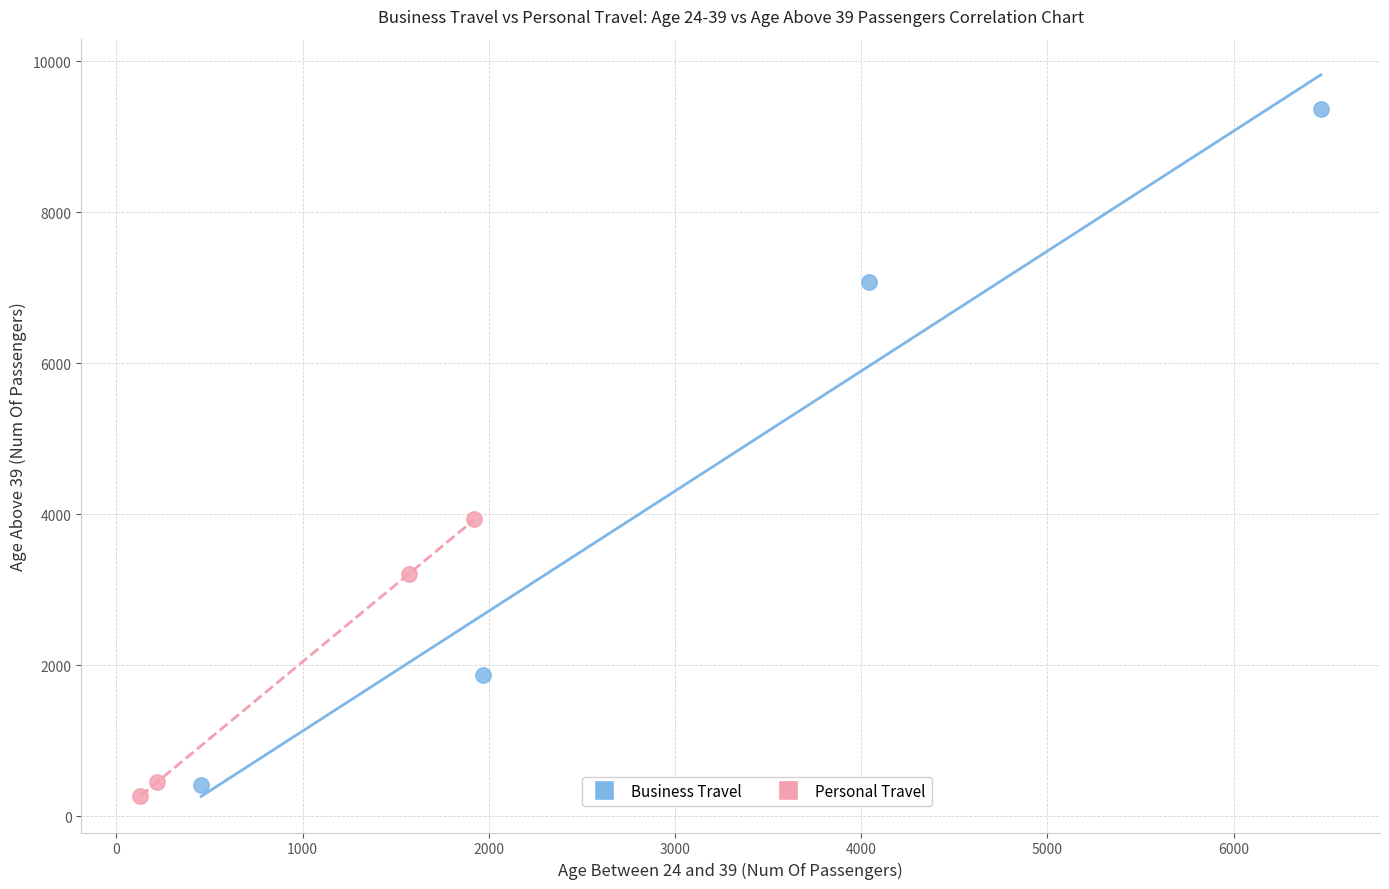

What are all the series names shown in the legend?

Business Travel, Personal Travel